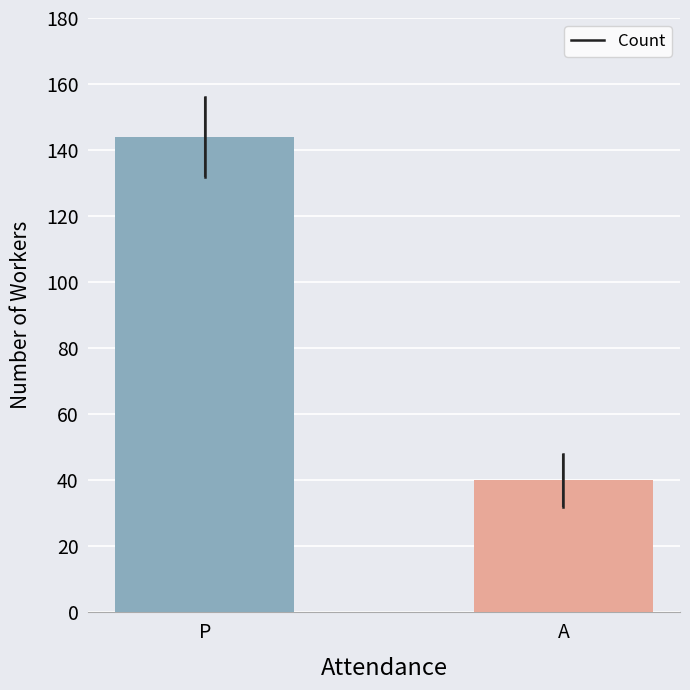

List the labels in order of value, smallest first.

A, P